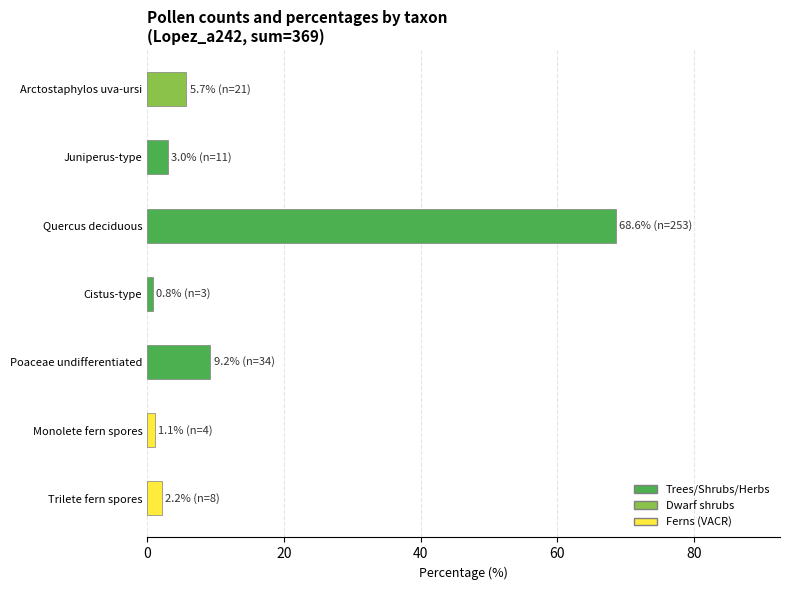

What is the approximate value at Juniperus-type?

3.0